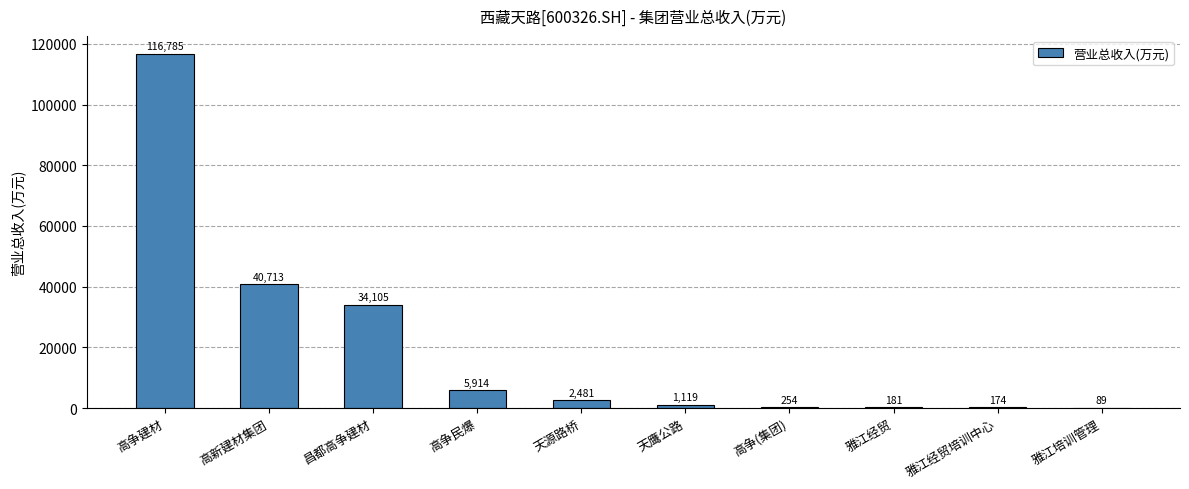

How many series are shown in this chart?

1